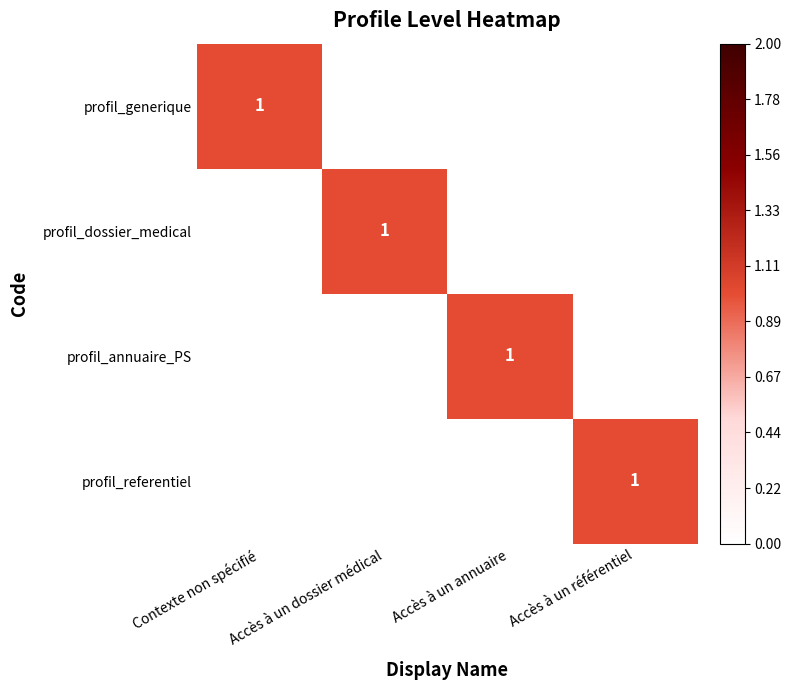

Is it true that profil_dossier_medical equals 0 at Accès à un dossier médical?

False